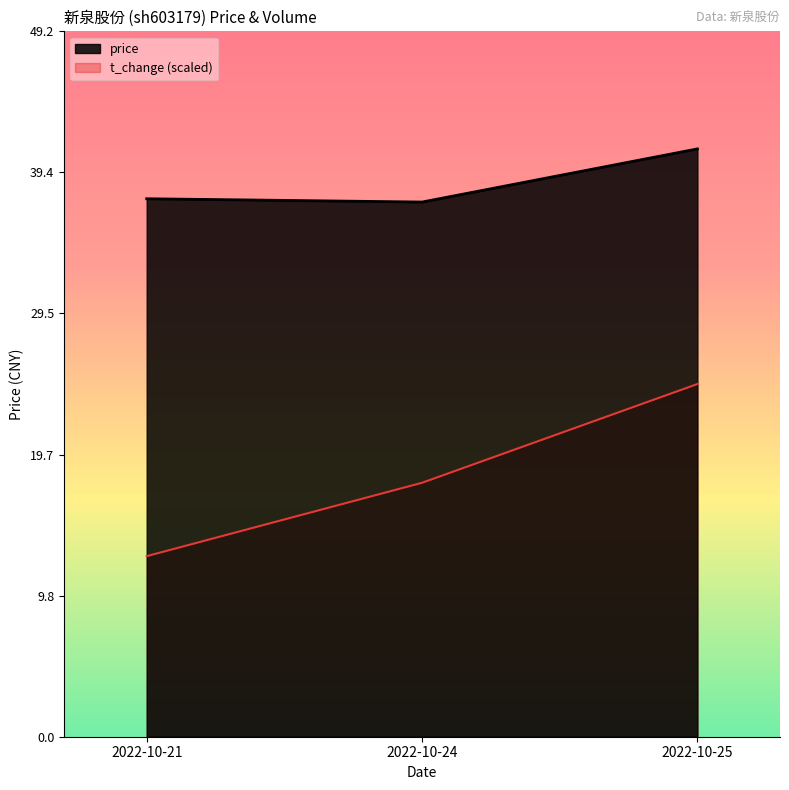

Reading left to right, what are all the values shown in this chart?

price: 2022-10-21=37.5	2022-10-24=37.3	2022-10-25=41.0
volume: 2022-10-21=12.6	2022-10-24=17.7	2022-10-25=24.6